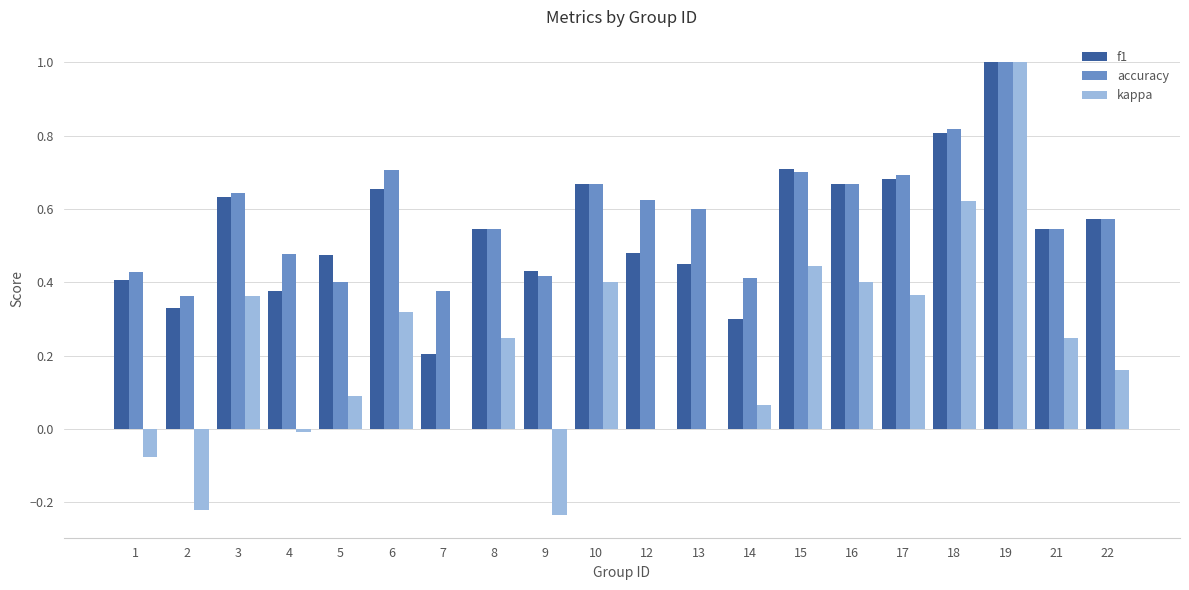

Are the bars horizontal?

No